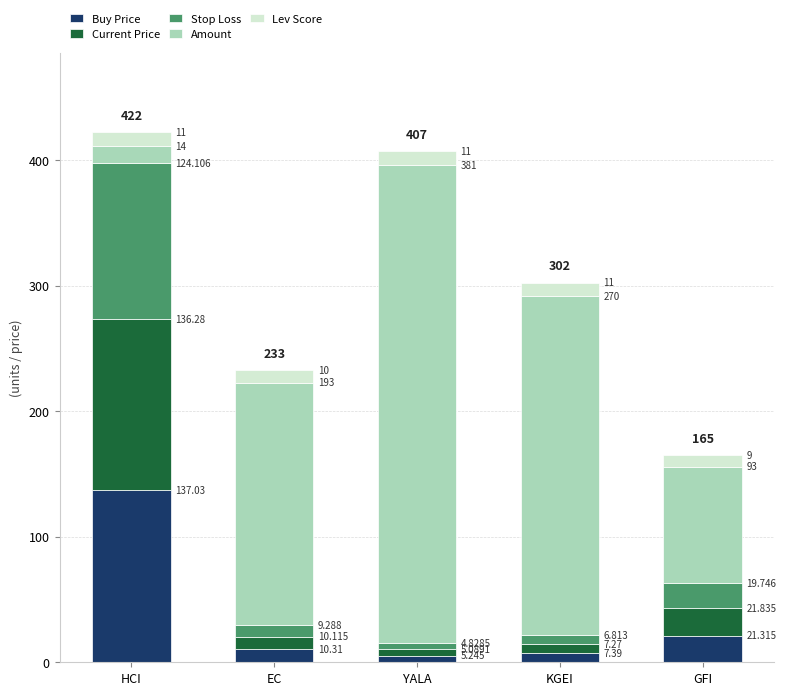

What is the total value across all series at HCI?

422.4